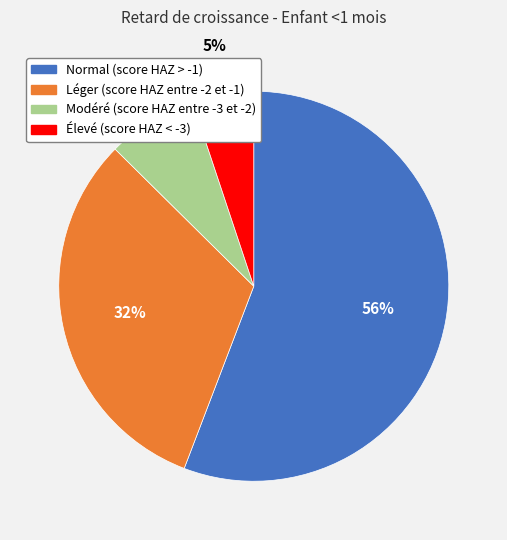

What is the largest slice in the pie chart?

Normal (score HAZ > -1)